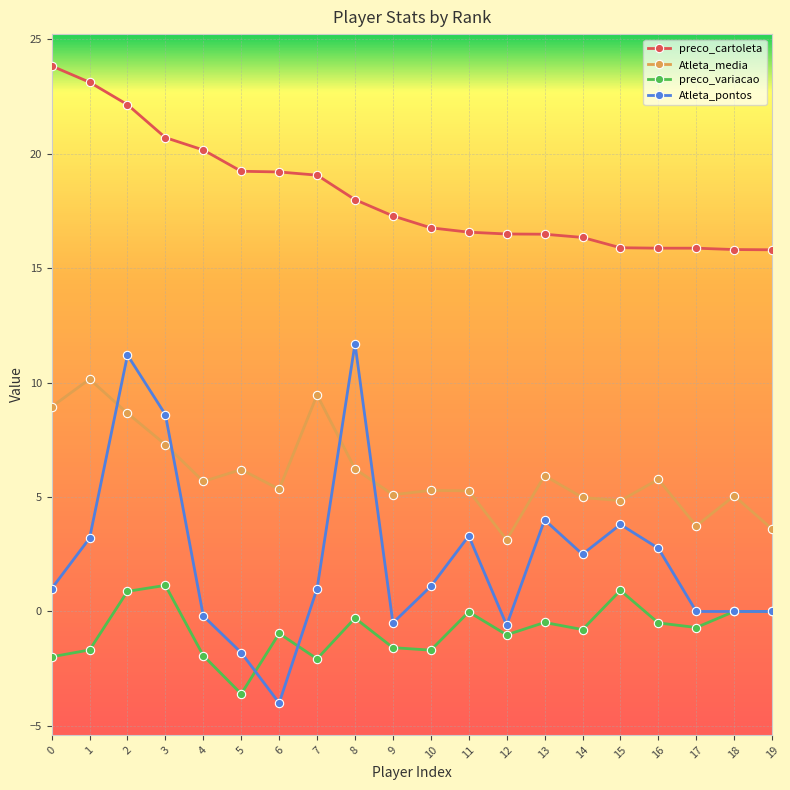

What is the sum of the preco_variacao values at 4 and 17?

-2.6